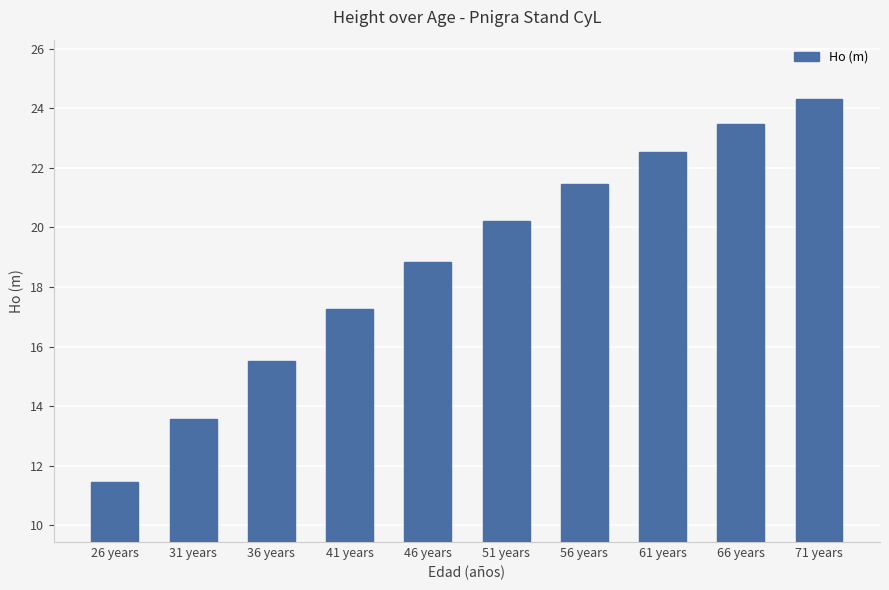

Reading left to right, transcribe all the data shown in this chart.

26 years=11.4	31 years=13.6	36 years=15.5	41 years=17.3	46 years=18.8	51 years=20.2	56 years=21.4	61 years=22.5	66 years=23.5	71 years=24.3